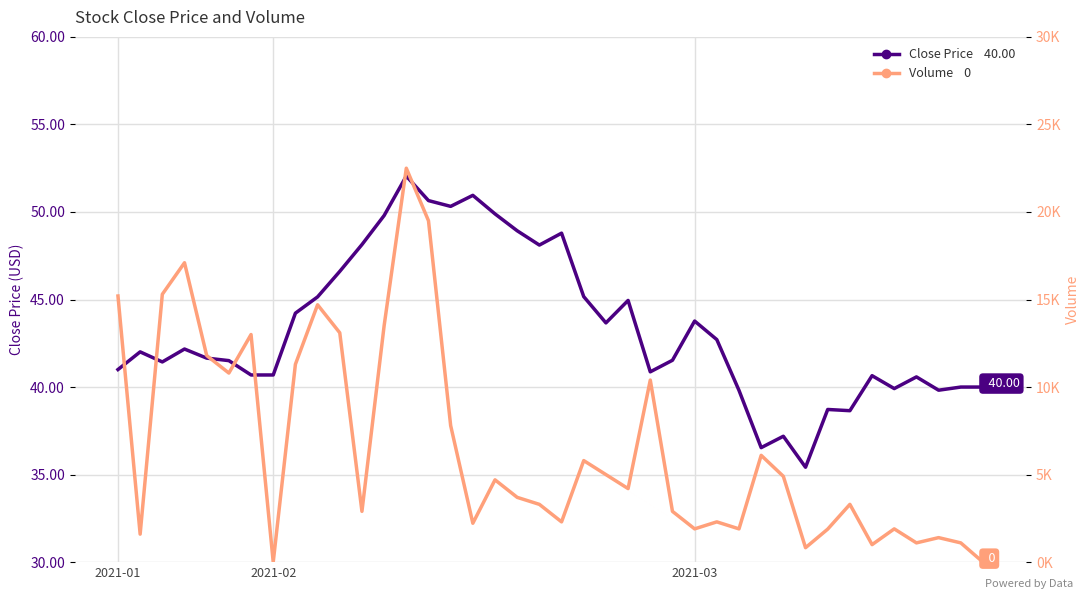

Rank the series by their maximum value, from lowest to highest.

Close Price, Volume